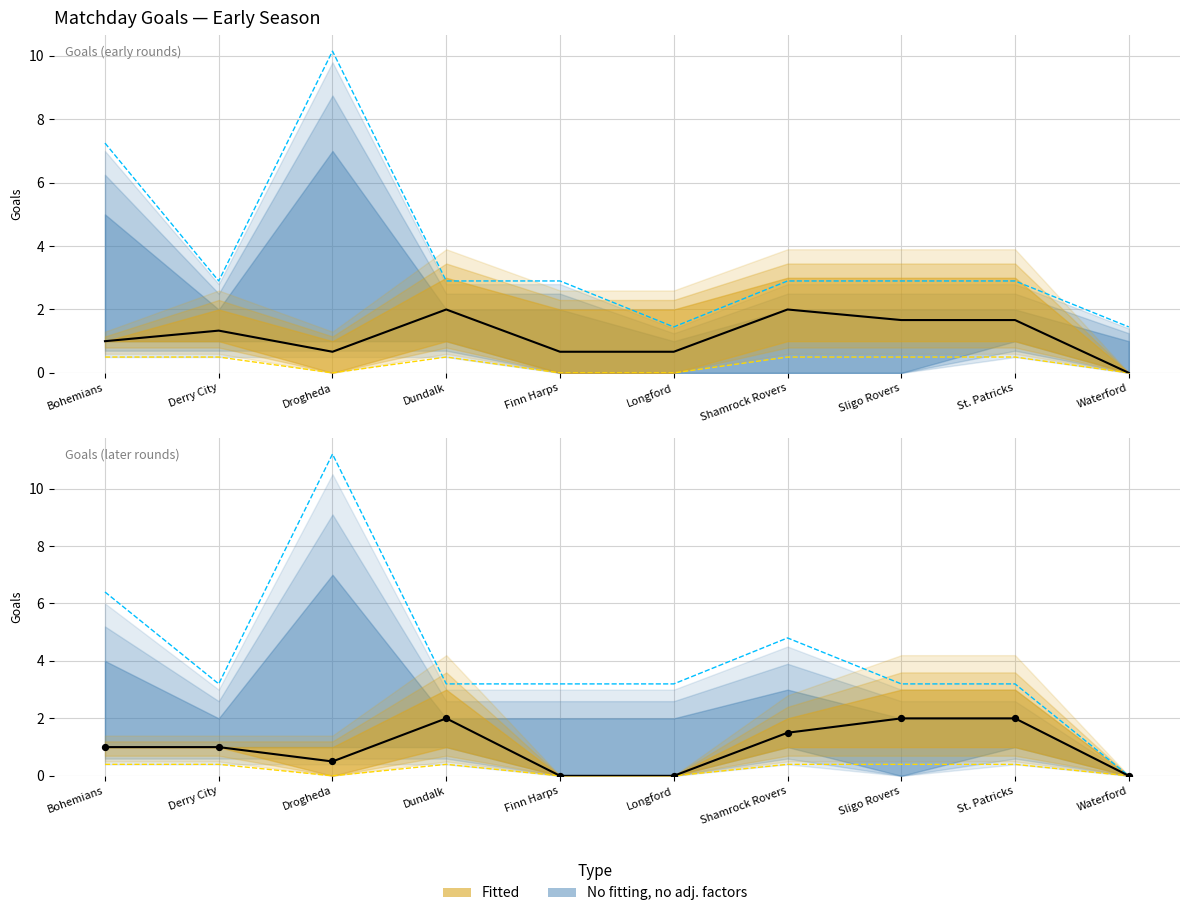

At how many categories does at least one series exceed 4?

2